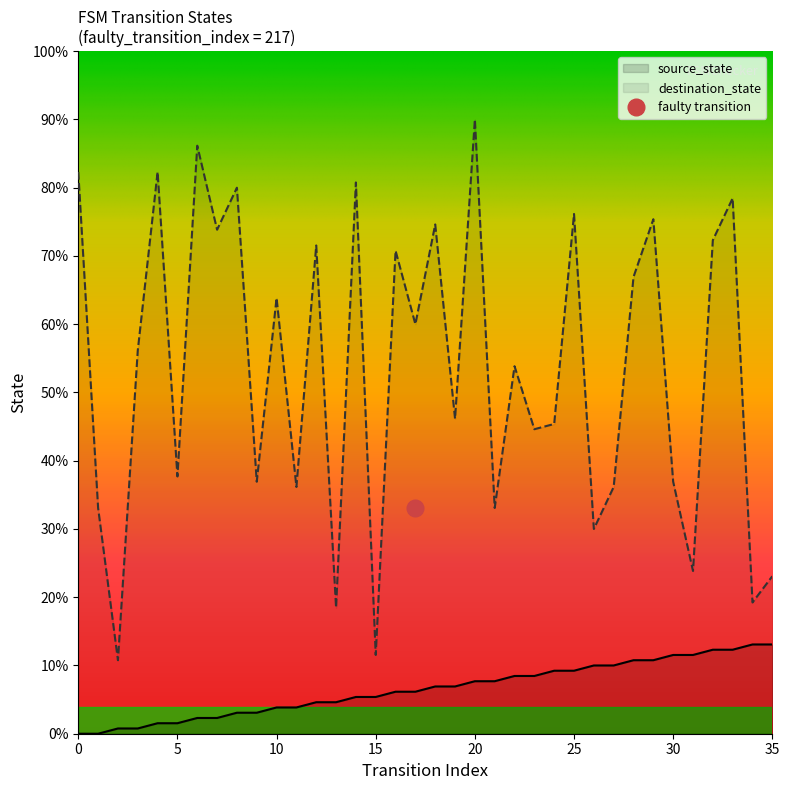

Rank the series by their average value, from highest to lowest.

destination_state, source_state